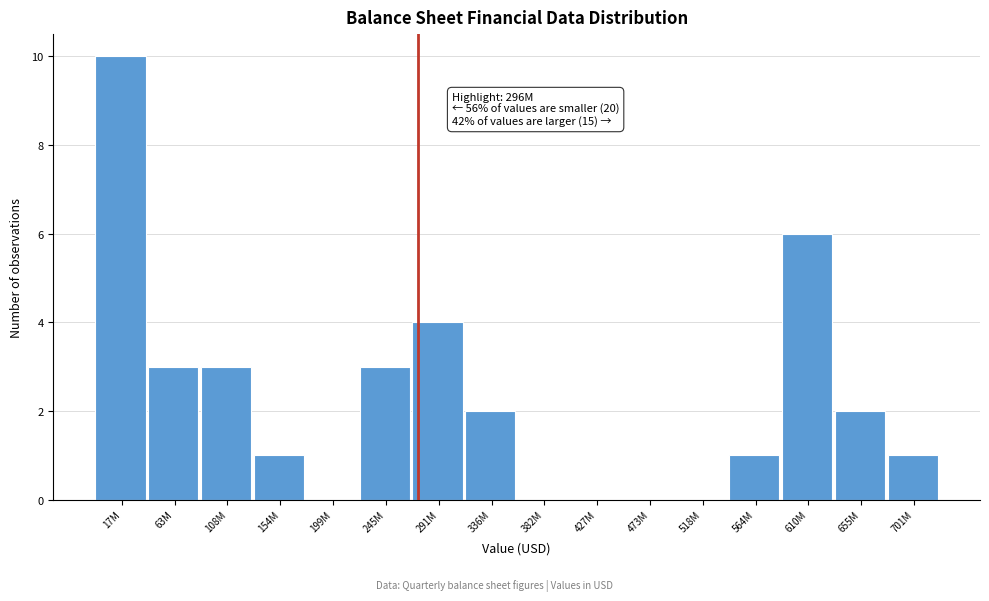

Reading left to right, extract all data points from this chart.

17M=10	63M=3	108M=3	154M=1	199M=0	245M=3	291M=4	336M=2	382M=0	427M=0	473M=0	518M=0	564M=1	610M=6	655M=2	701M=1